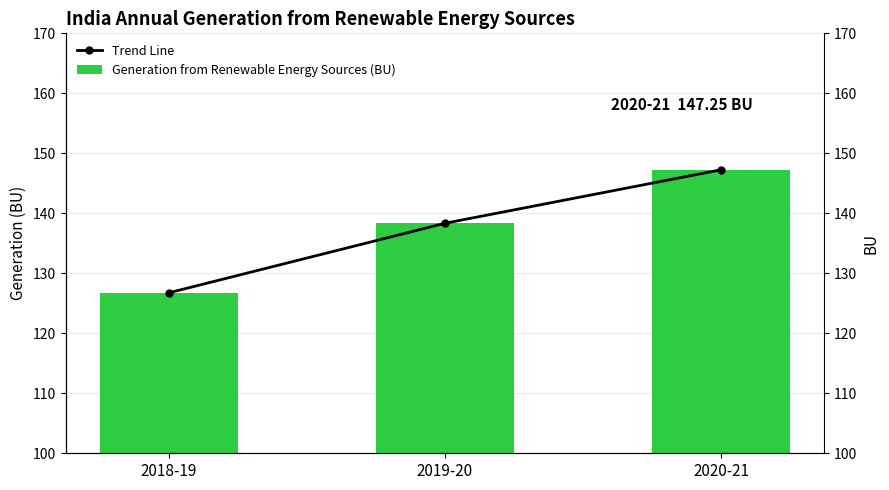

How many groups of bars are there?

3